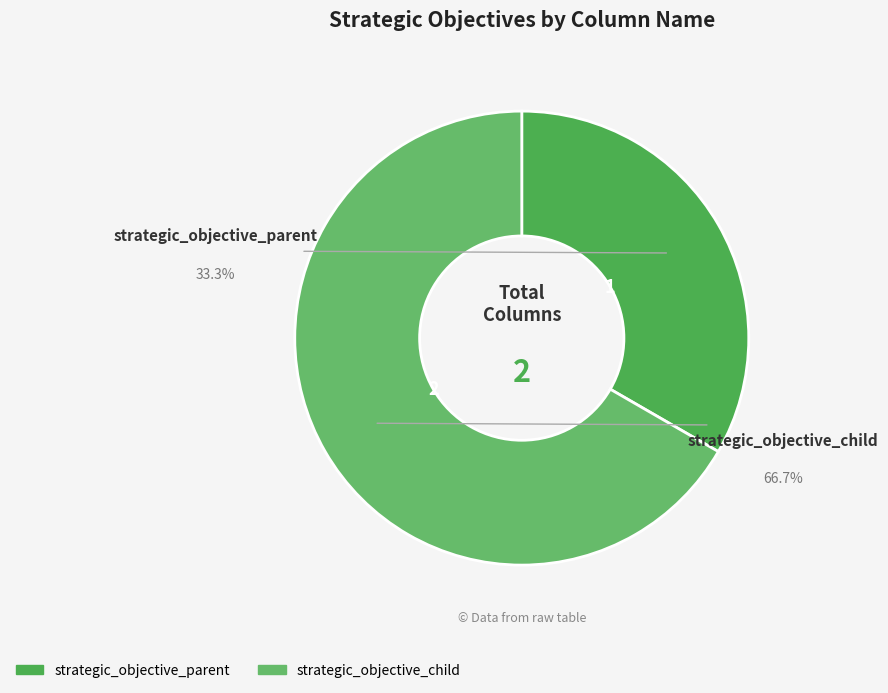

How many slices are in this pie chart?

2